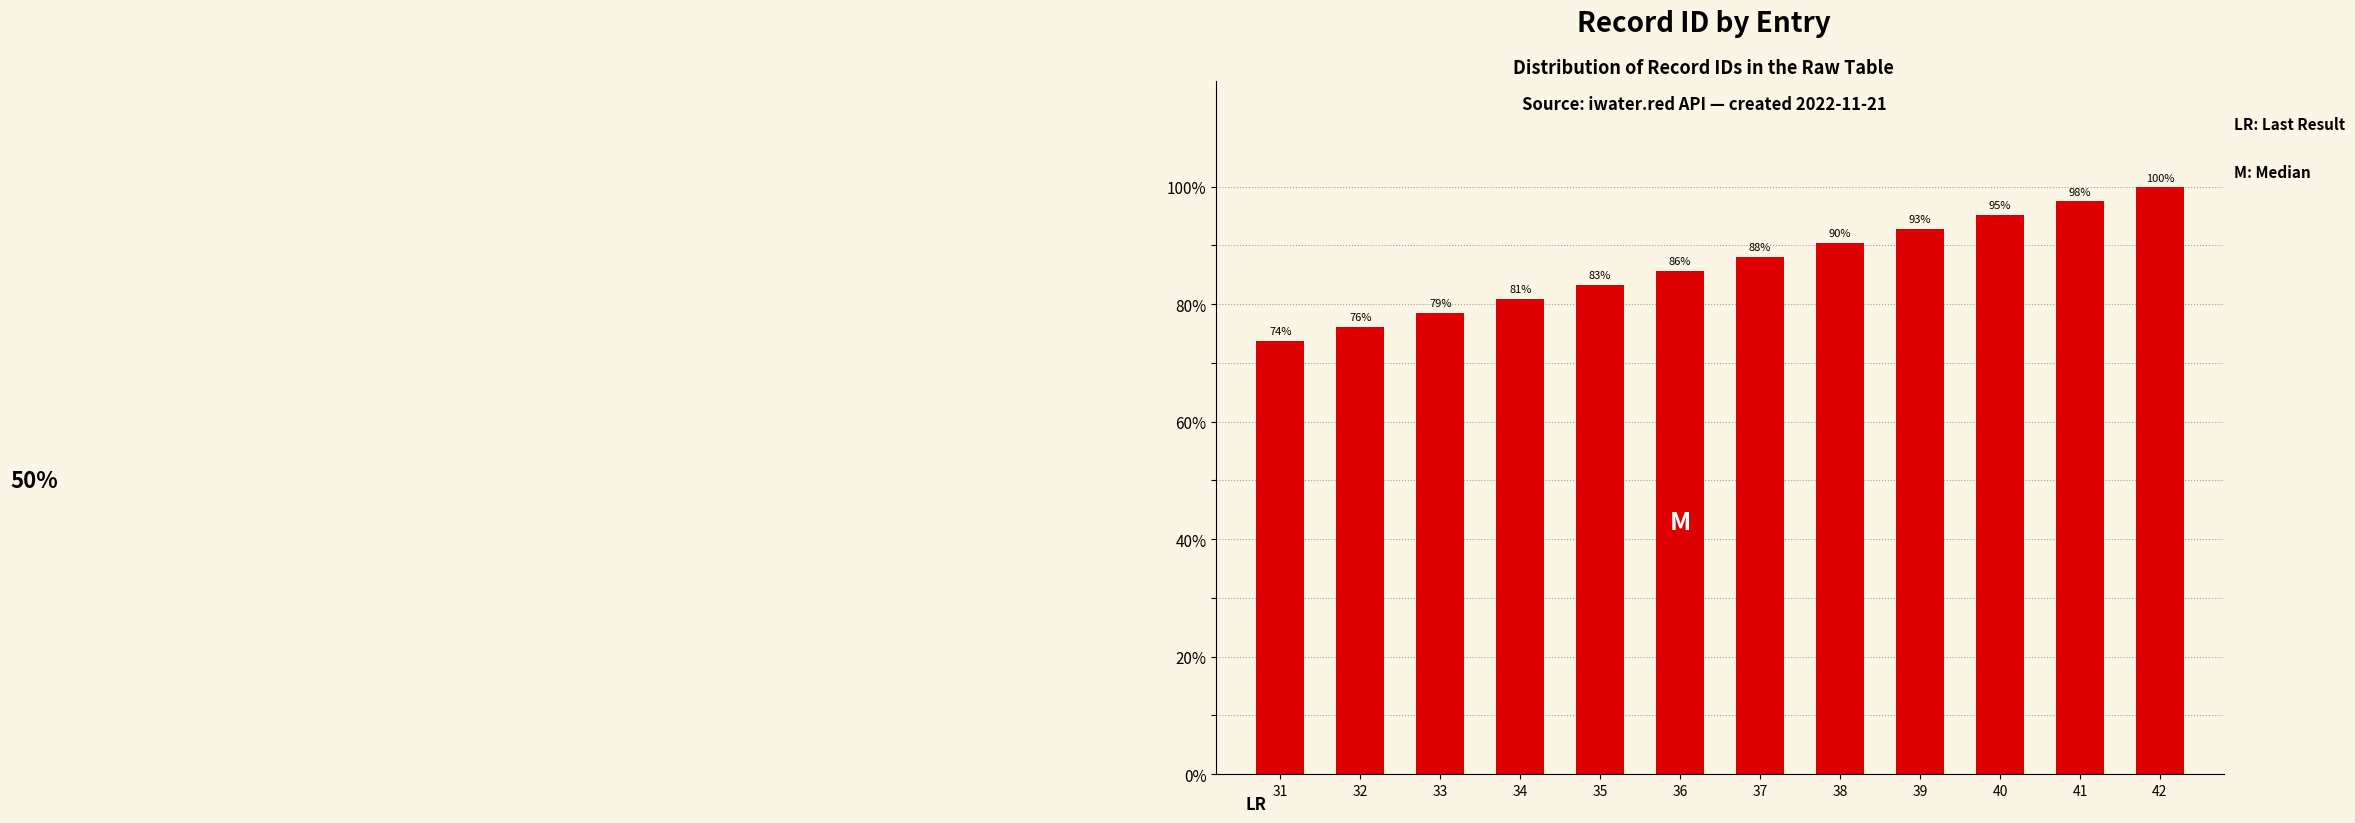

Are the bars horizontal?

No